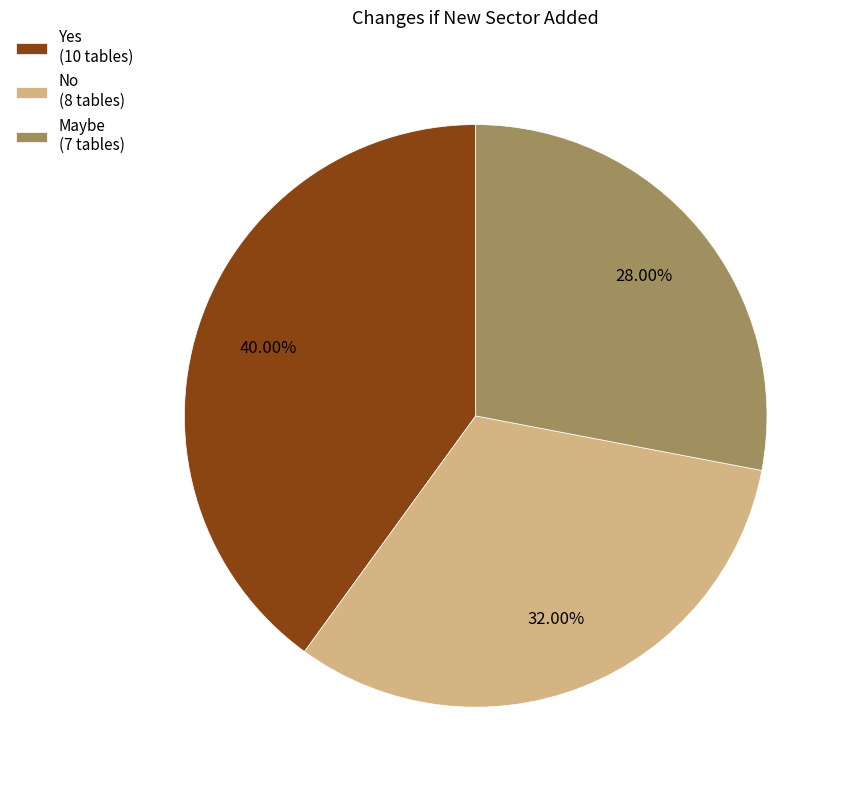

What portion of the pie excludes Maybe?

72.0%